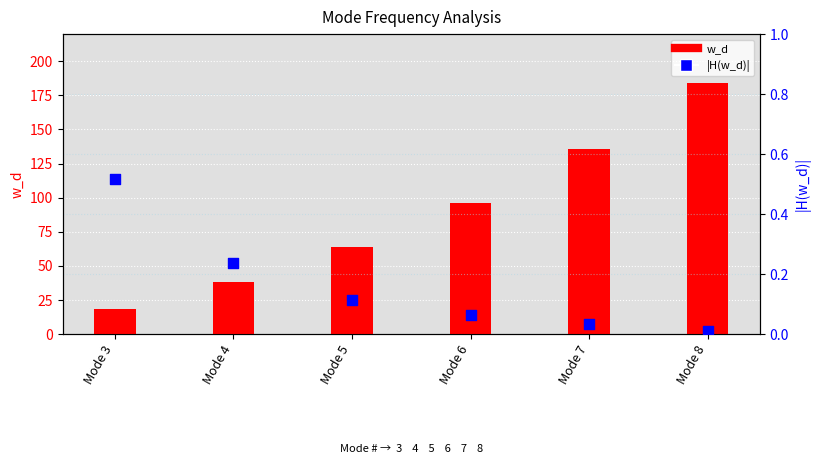

Which series has the largest total across all categories?

w_d